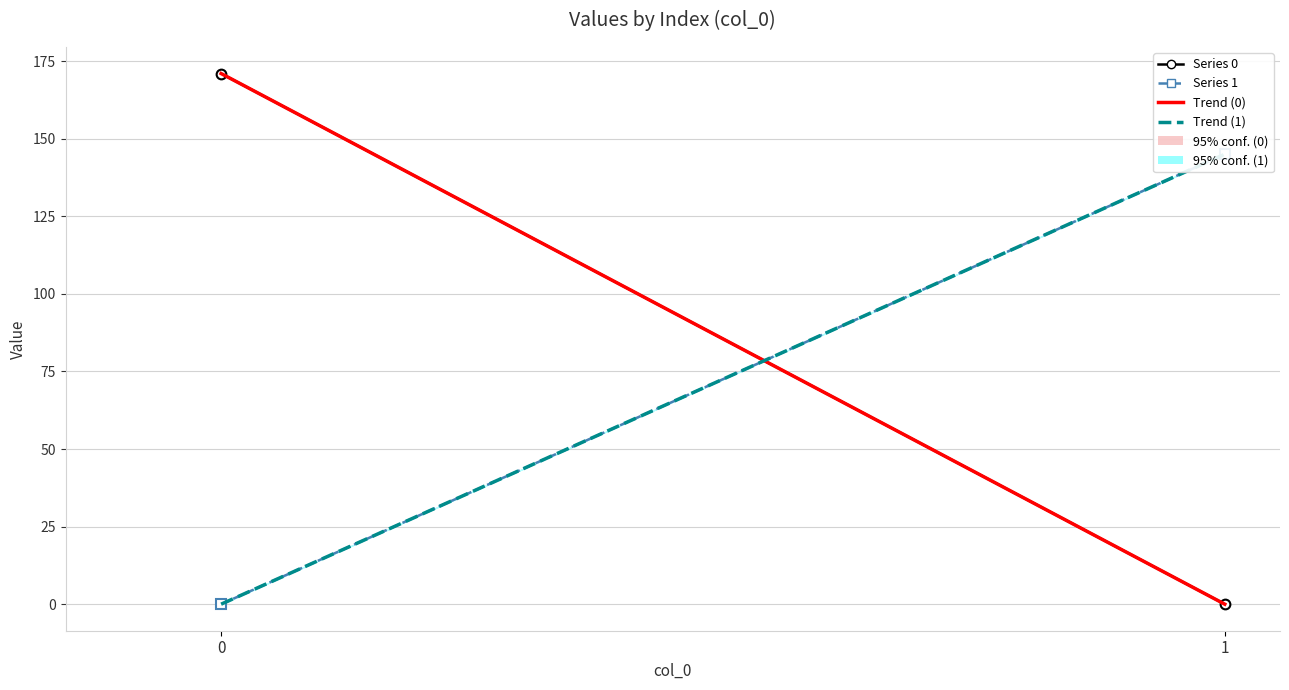

How many categories are shown in the chart?

2